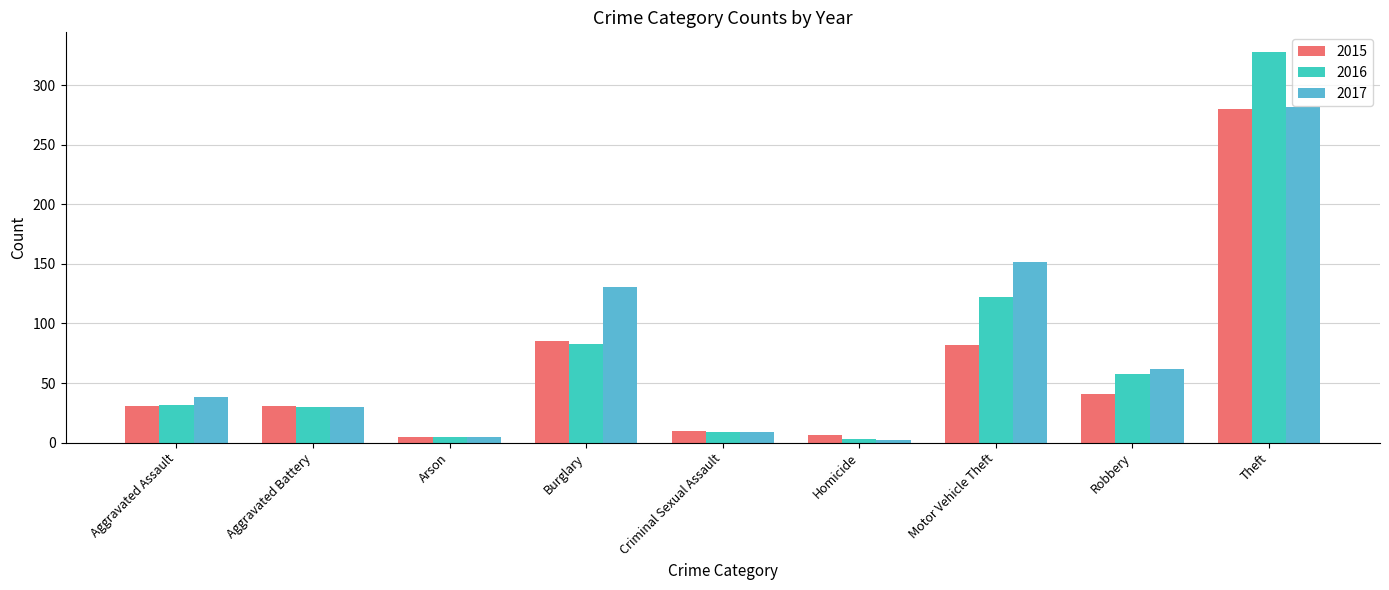

How many series are shown in this chart?

3